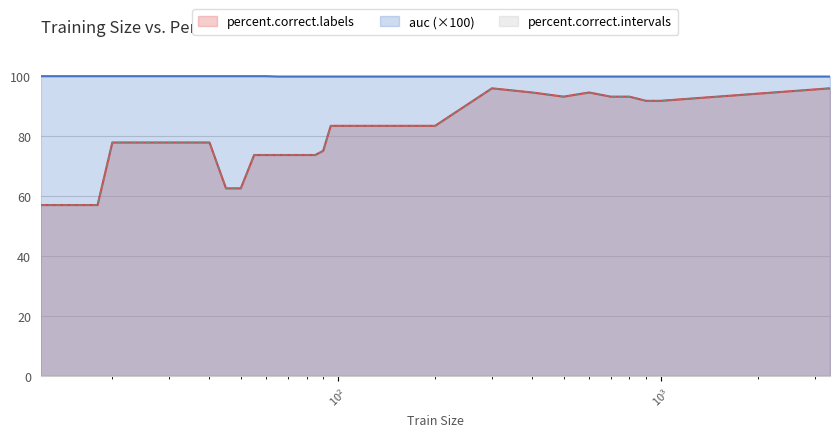

How many values in the percent.correct.intervals series are below 77?

14